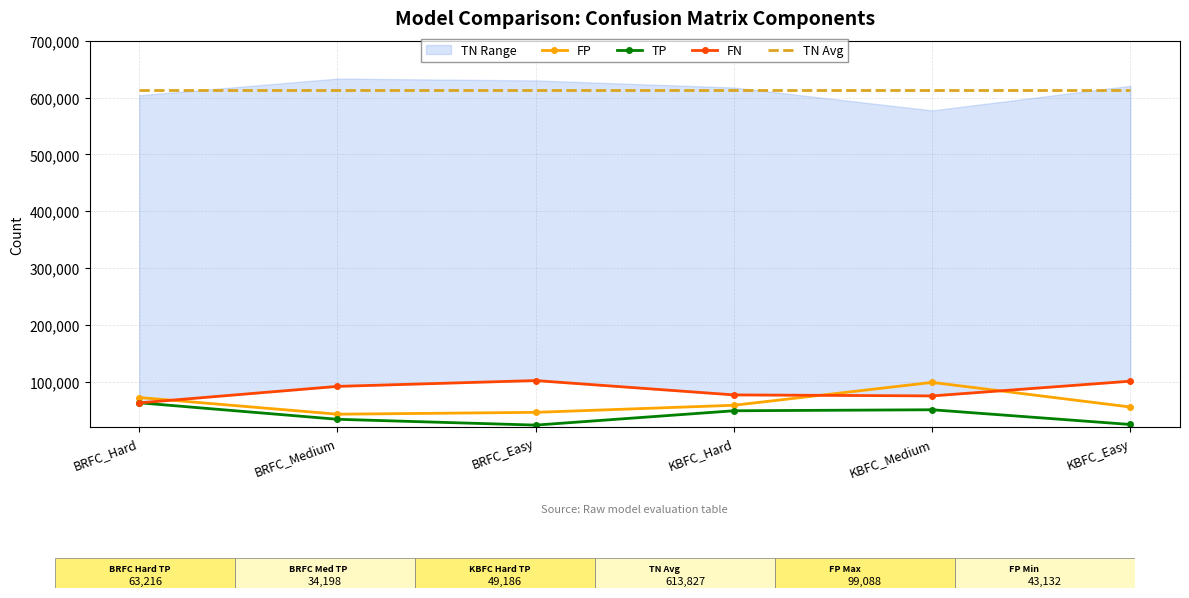

Reading left to right, transcribe all the data shown in this chart.

FP: 72482.0	43132.0	46396.0	58854.0	99088.0	55749.0
TP: 63216.0	34198.0	23961.0	49186.0	50944.0	25039.0
FN: 63040.0	92058.0	102295.0	77070.0	75312.0	101217.0
TN Avg: 613827.2	613827.2	613827.2	613827.2	613827.2	613827.2